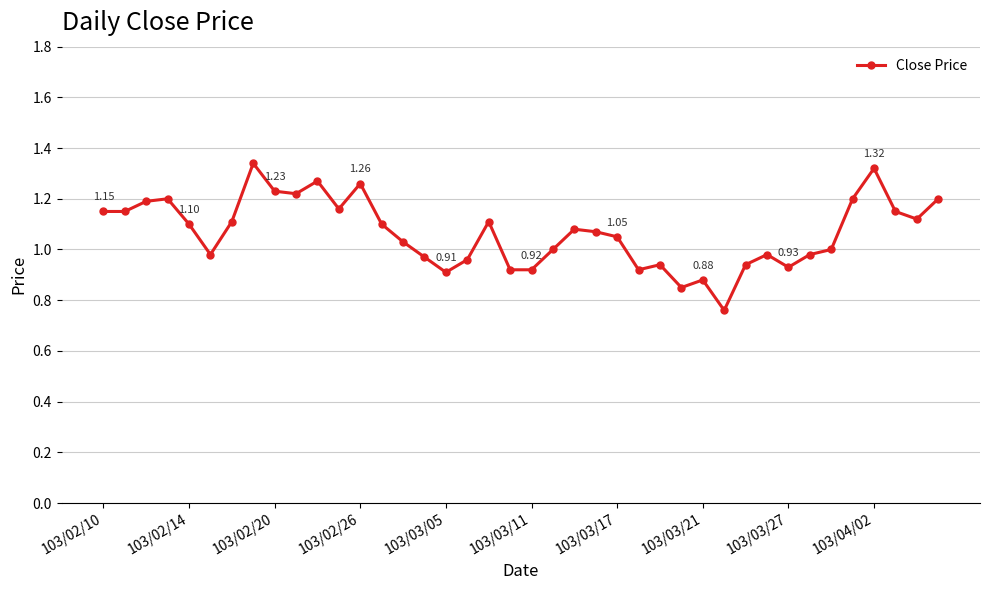

True or false: there are more than 1 points higher than both neighbors.

True